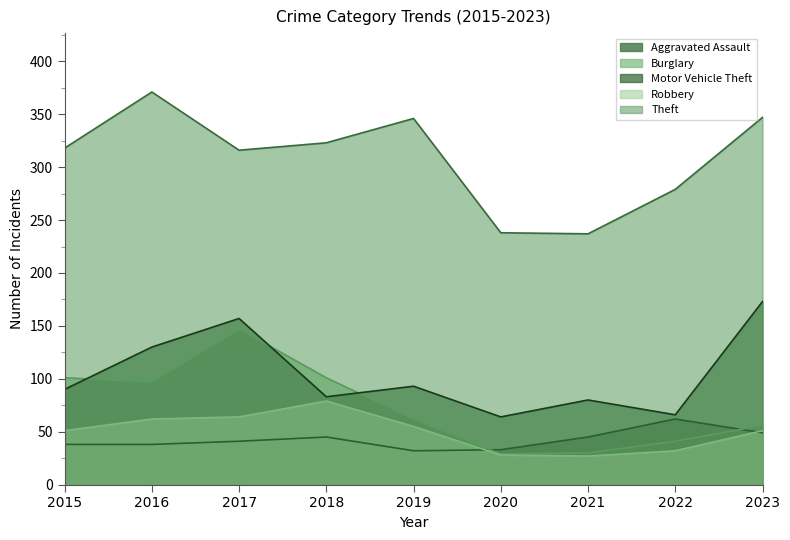

What is the average value of the Burglary series?

74